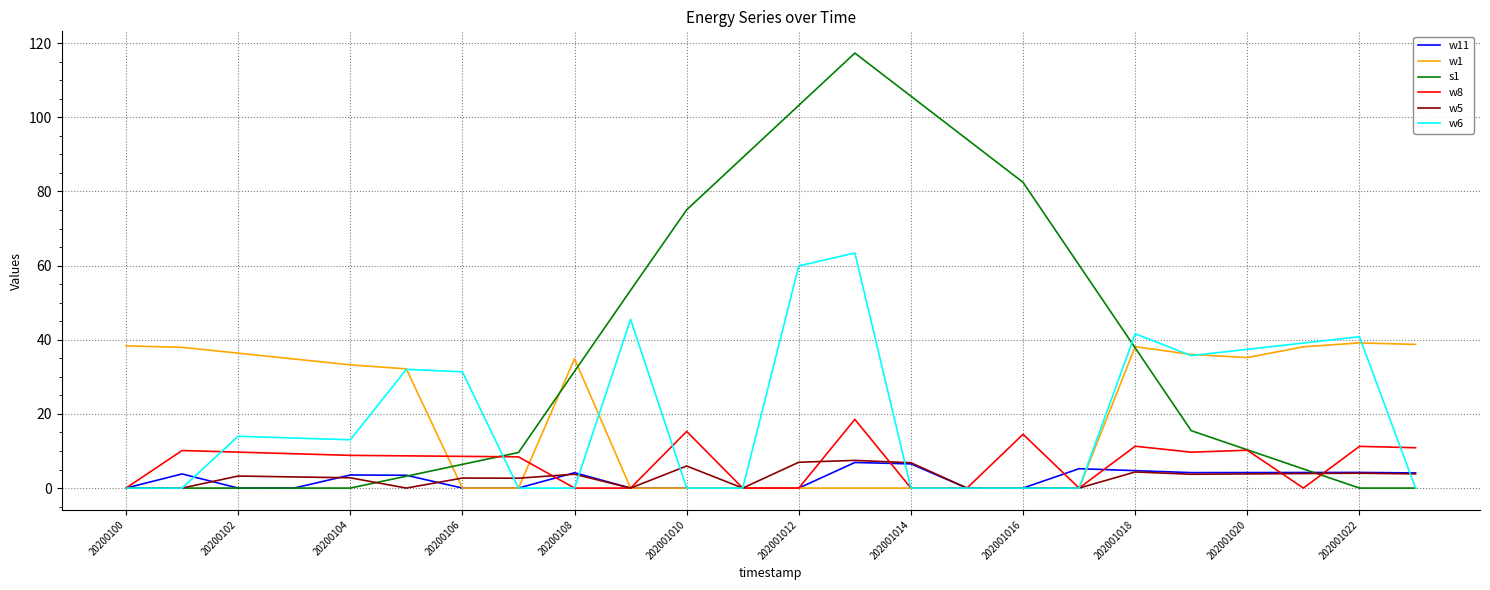

Which series has the widest spread of values?

s1